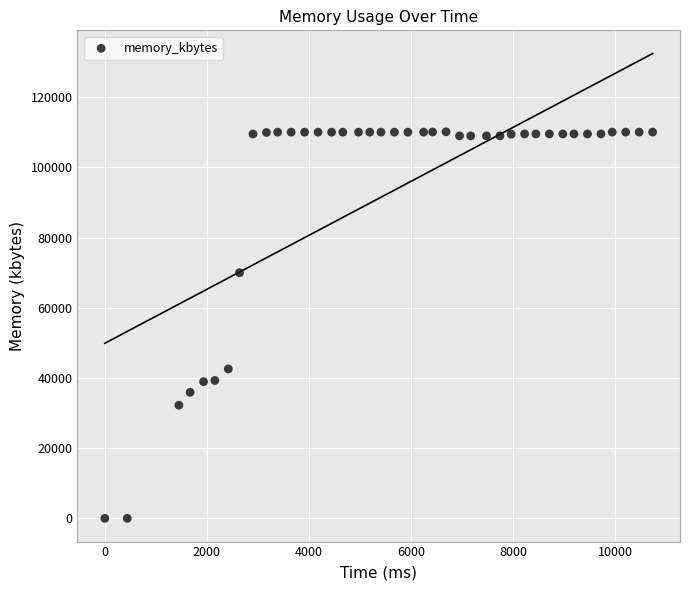

What is the range of X values (max minus min)?

10736